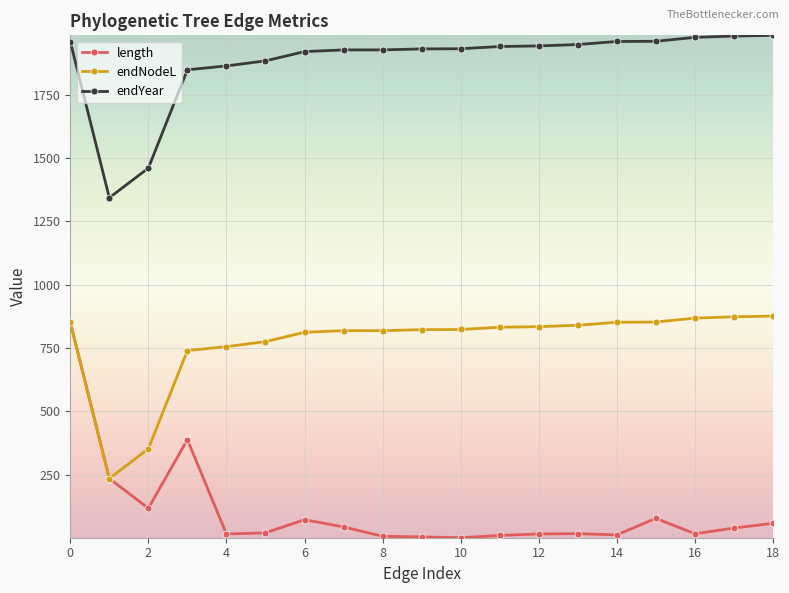

Rank the series by their average value, from lowest to highest.

length, endNodeL, endYear